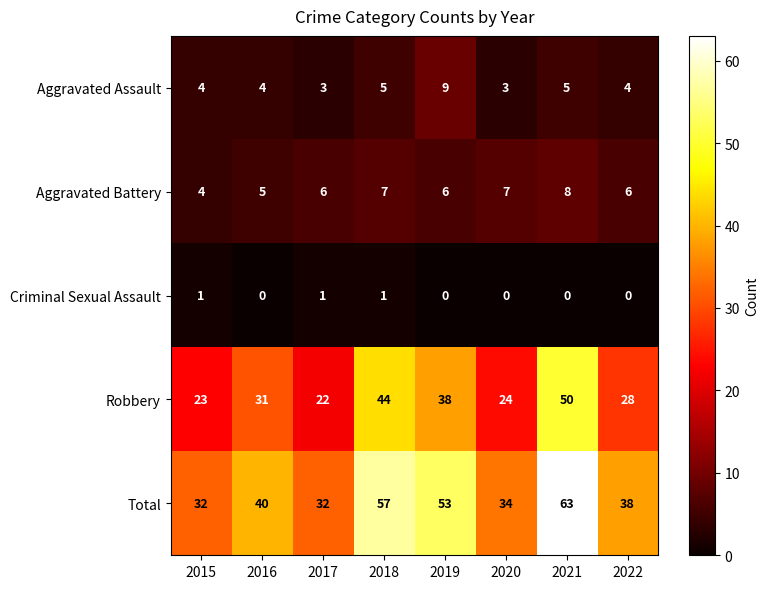

Count the number of data series in this chart.

5